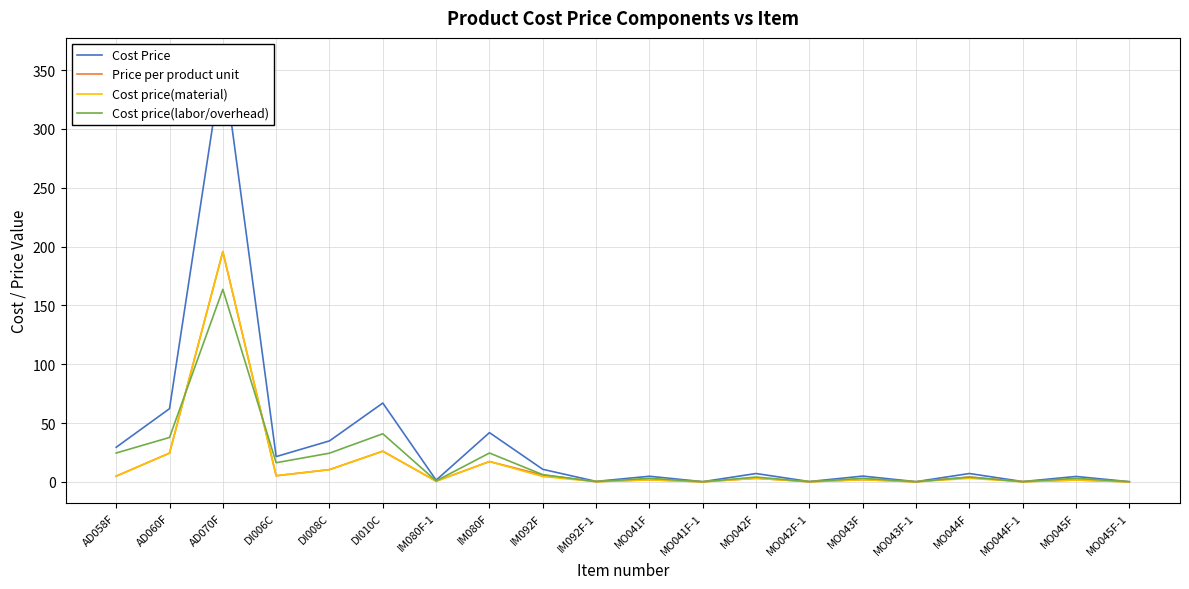

Does the chart have visible grid lines?

Yes